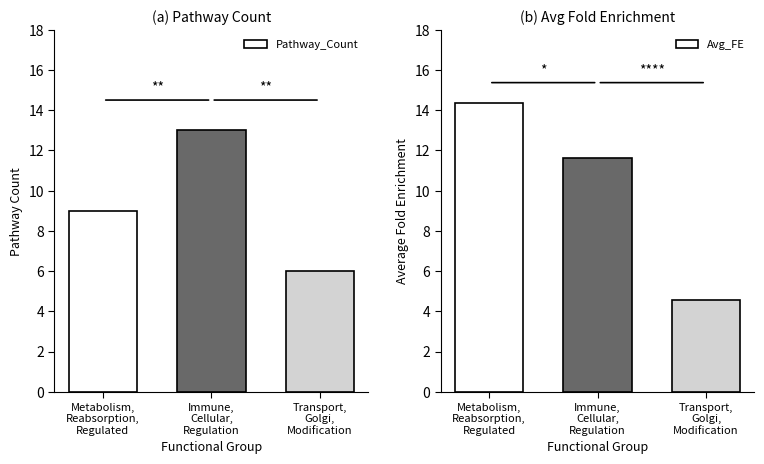

At which category is the sum across all series the highest?

Immune,
Cellular,
Regulation